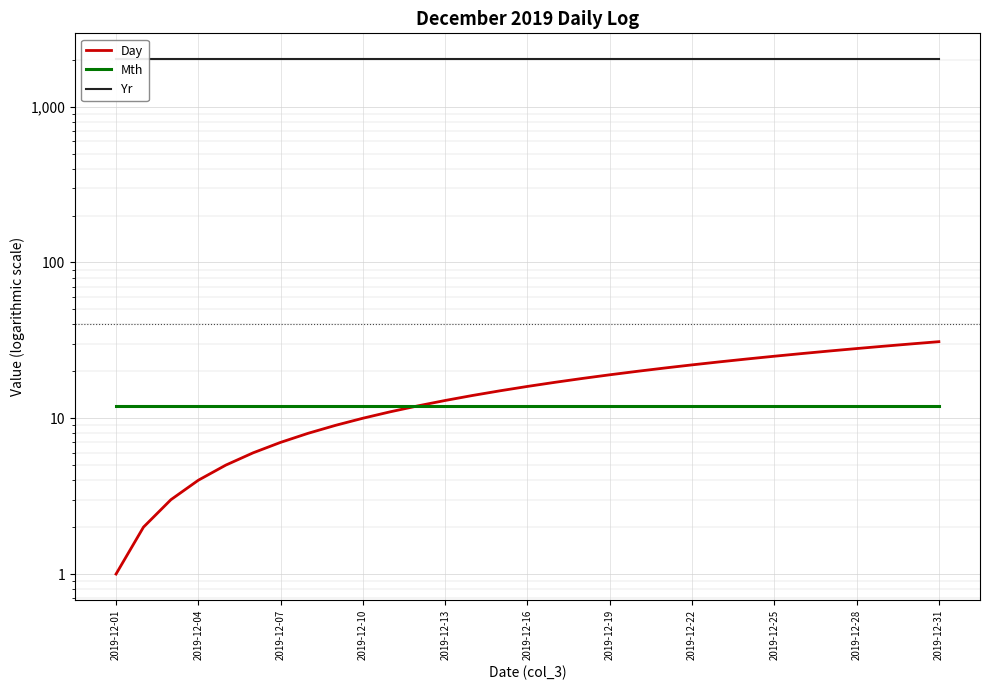

Where is Yr nearest to the value 2019?

2019-12-01